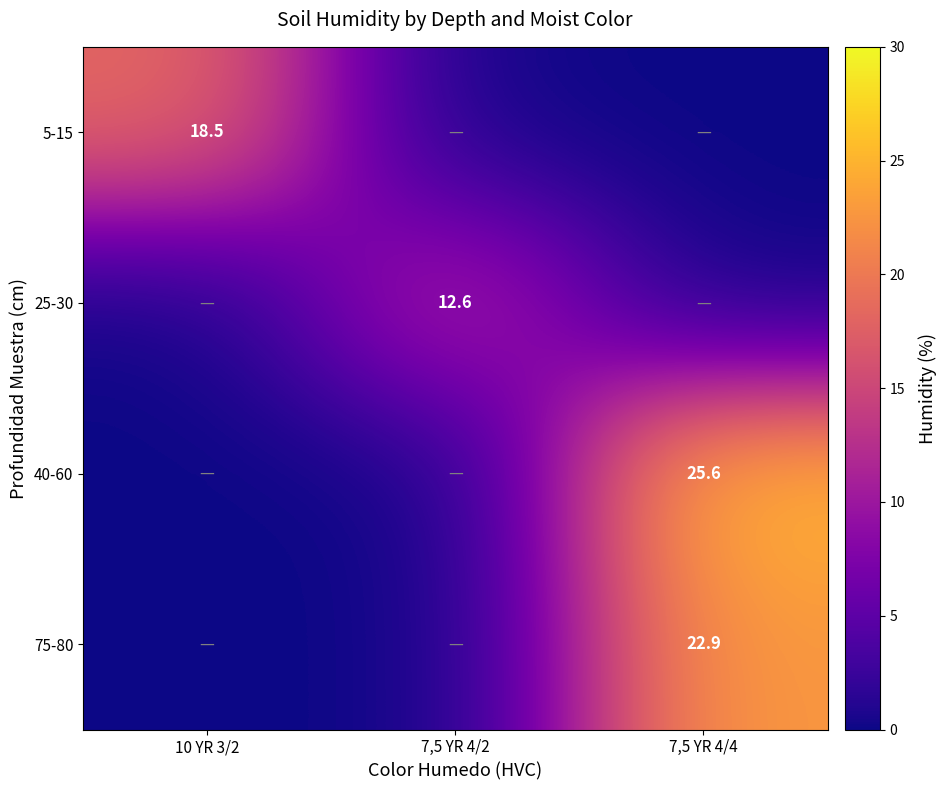

True or false: 75-80 has a value of 22.9 at 7,5 YR 4/4.

True